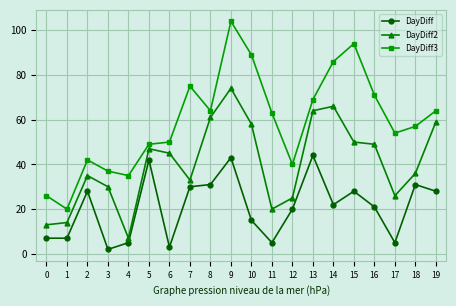

What is the greatest value displayed?

104